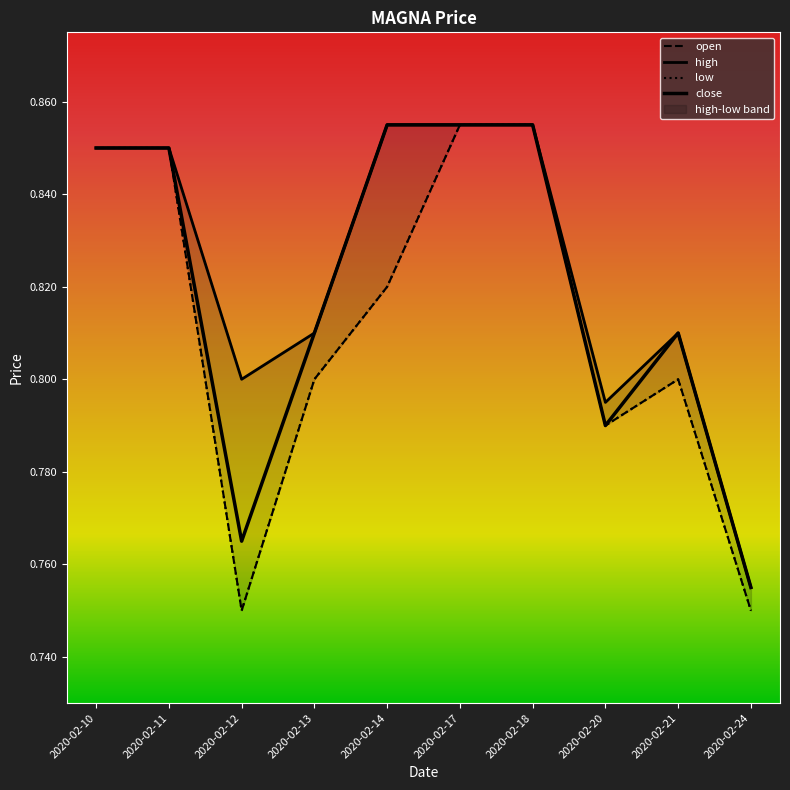

Which series changed the most between 2020-02-10 and 2020-02-13?

open